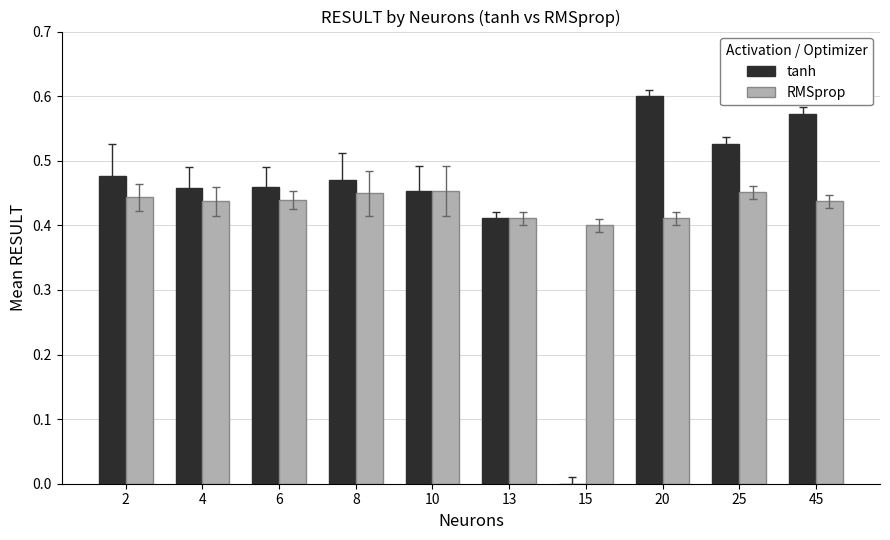

True or false: tanh has a value of 0.3 at 8.

False